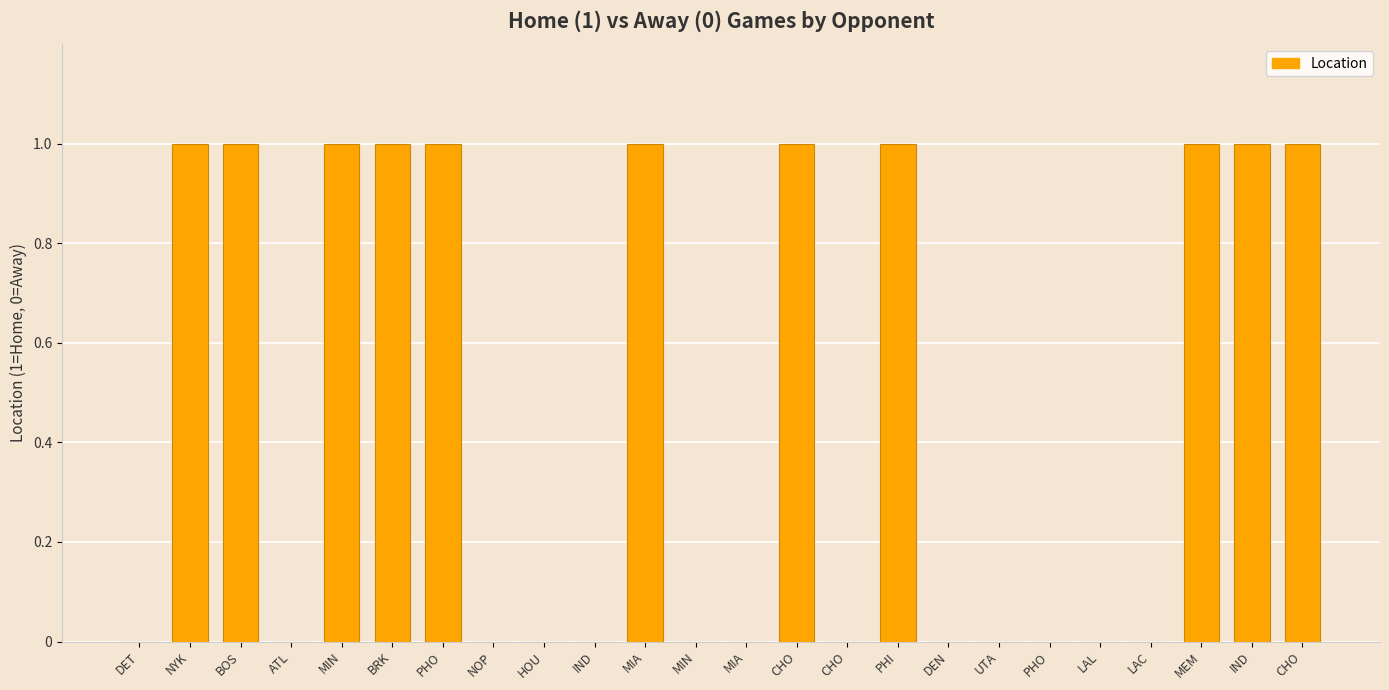

Between MIA and MIA, which is larger?

MIA